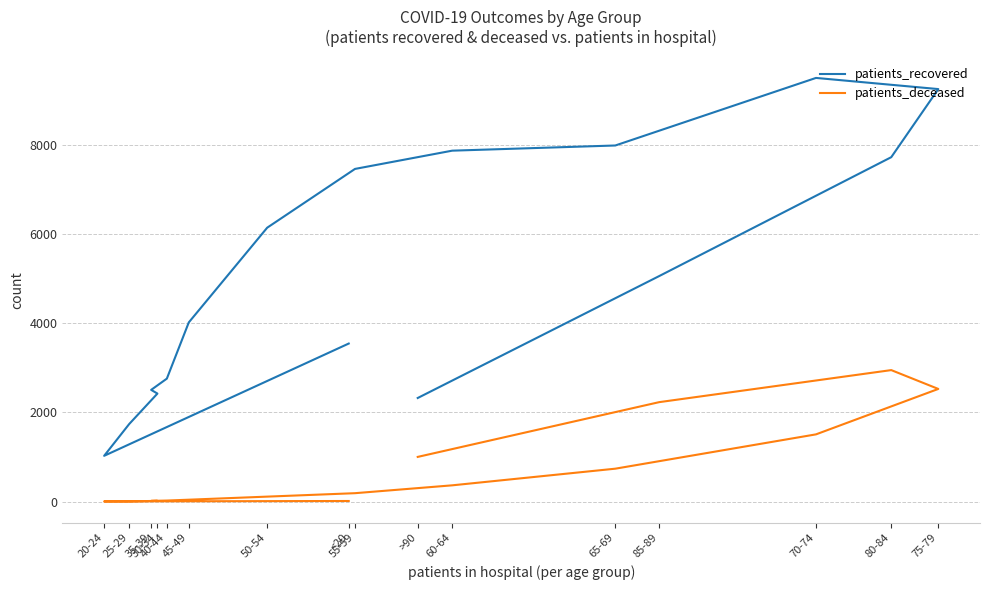

What is the minimum value shown in the chart?

3